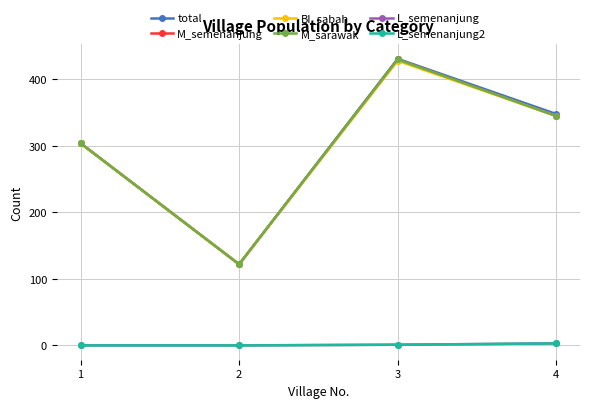

Is this an area chart (filled region under the line)?

No